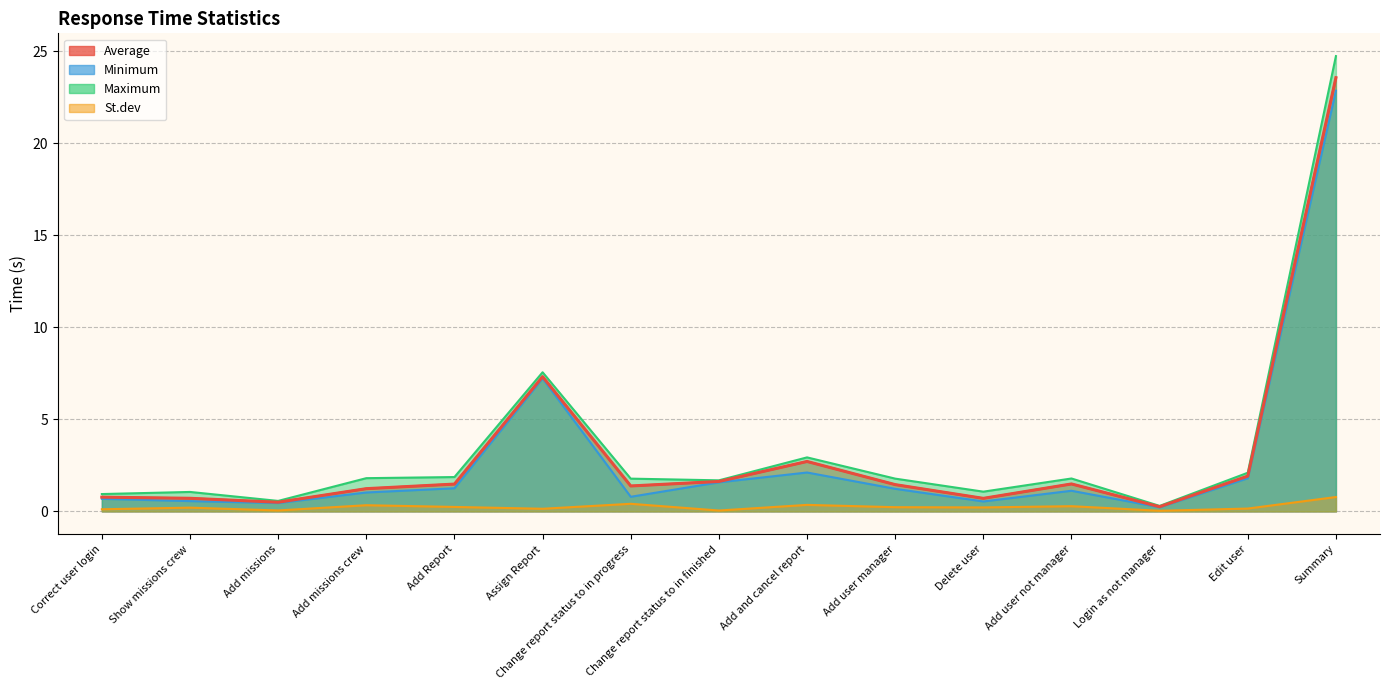

The St.dev series shows 0.2 at Add user manager. True or false?

True